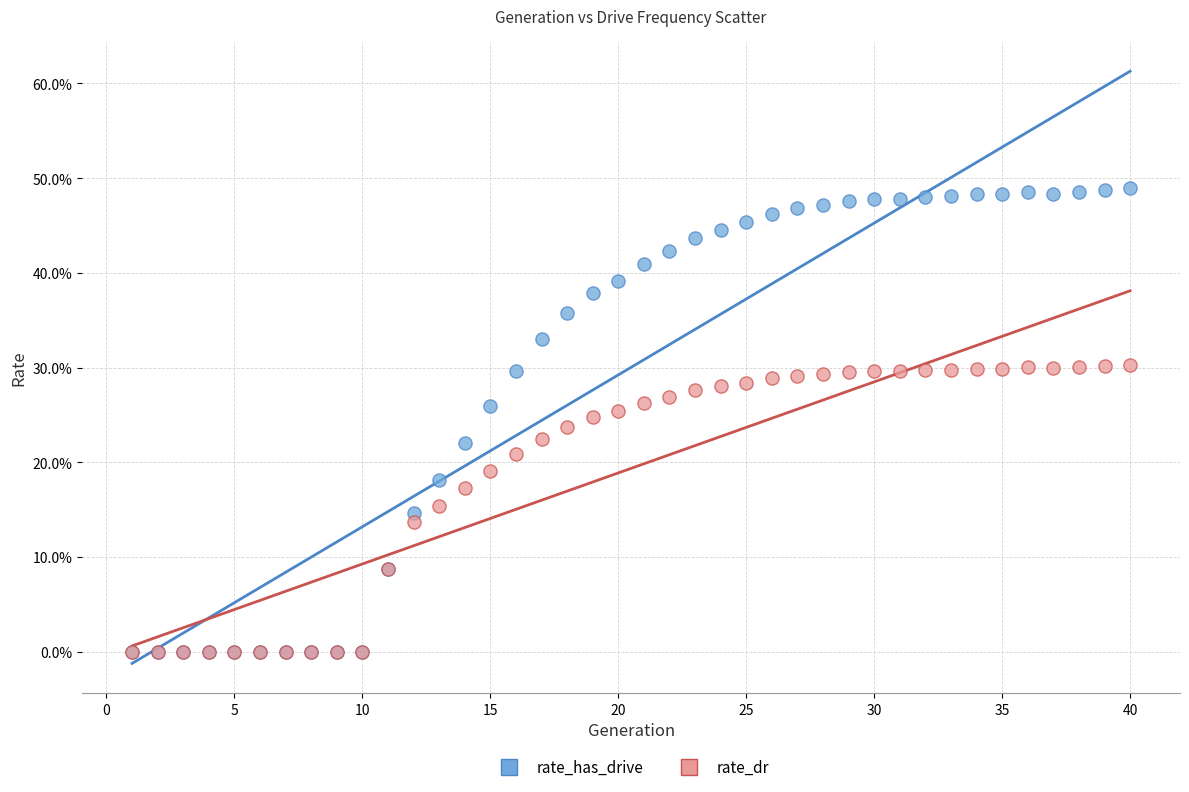

What are all the series names shown in the legend?

rate_has_drive, rate_dr